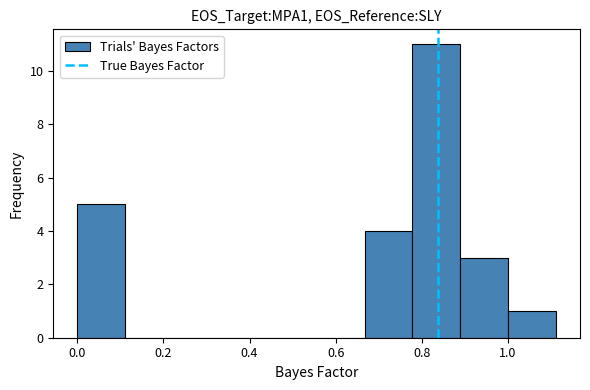

Reading left to right, transcribe this chart: for each bar, give the range it covers on the x-axis and its height. Neither the bar edges nor the heights are printed on the chart, so give them approximately, as read against the axes.

0.00 to 0.12: 5
0.12 to 0.22: 0
0.22 to 0.34: 0
0.34 to 0.44: 0
0.44 to 0.56: 0
0.56 to 0.66: 0
0.66 to 0.78: 4
0.78 to 0.88: 11
0.88 to 1.00: 3
1.00 to 1.12: 1